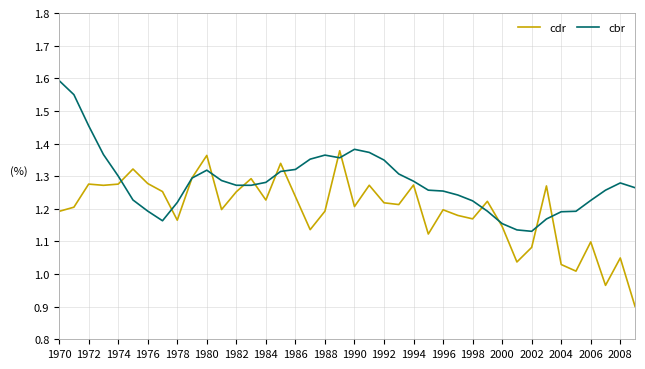

Is this an area chart (filled region under the line)?

No